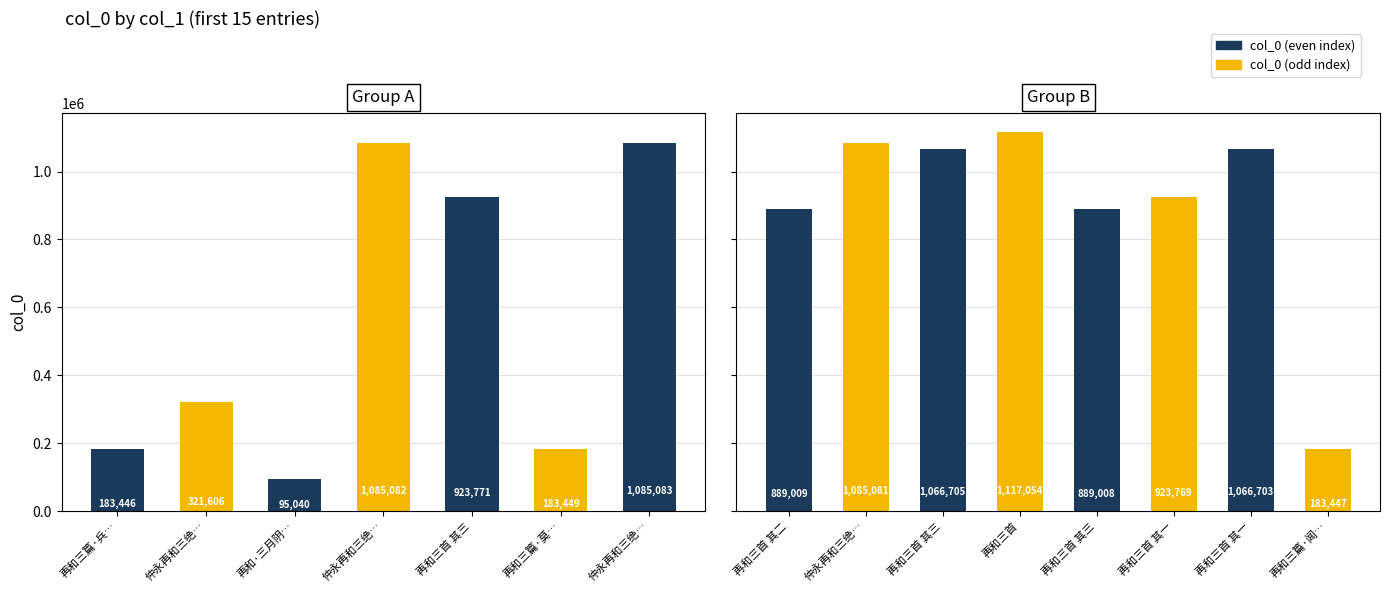

Reading right to left, list all the values displayed in this chart.

再和三篇·闻君八法擅临池=183447	再和三首 其一=1066703	再和三首 其一=923769	再和三首 其三=889008	再和三首=1117054	再和三首 其三=1066705	仲永再和三绝复和以酬 其一=1085081	再和三首 其二=889009	仲永再和三绝复和以酬 其三=1085083	再和三篇·莫叹潜鳞久在池=183449	再和三首 其三=923771	仲永再和三绝复和以酬 其二=1085082	再和·三月阴晴顷刻分=95040	仲永再和三绝复和以酬=321606	再和三篇·兵厨酿酒宅连池=183446